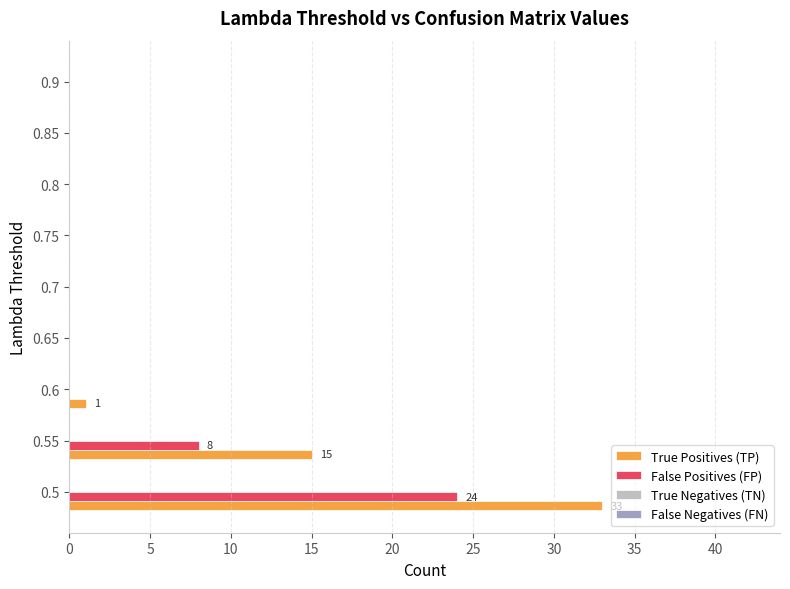

The value of True Positives (TP) at 0.8 is -21. True or false?

False